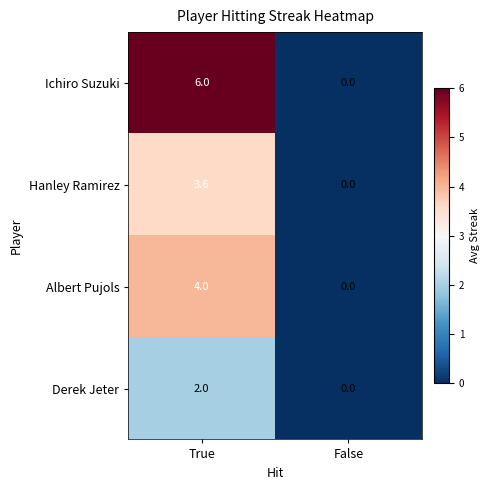

What is the average value of the Ichiro Suzuki series?

3.0